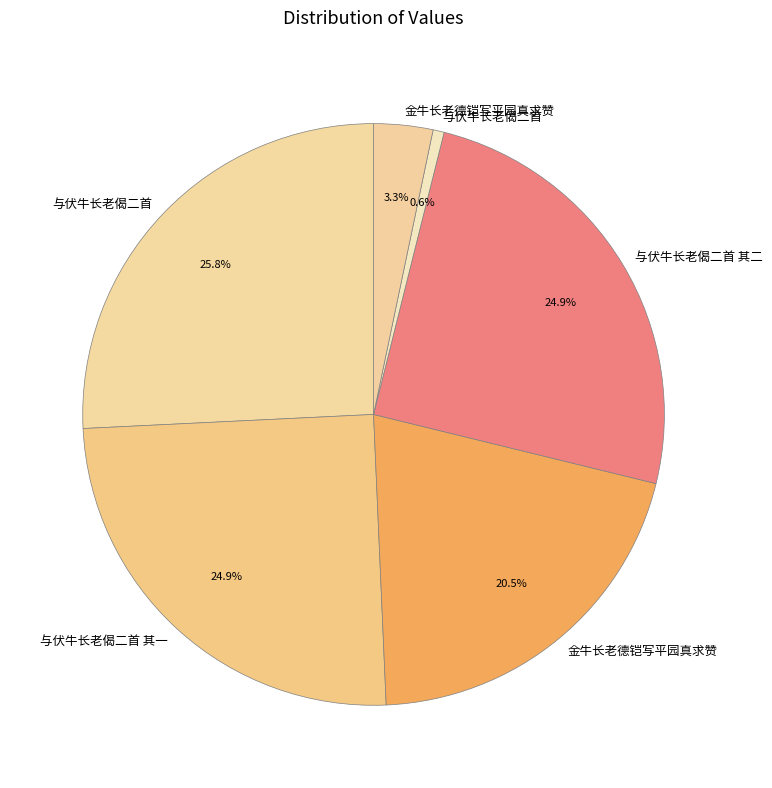

How many segments does this pie chart have?

6